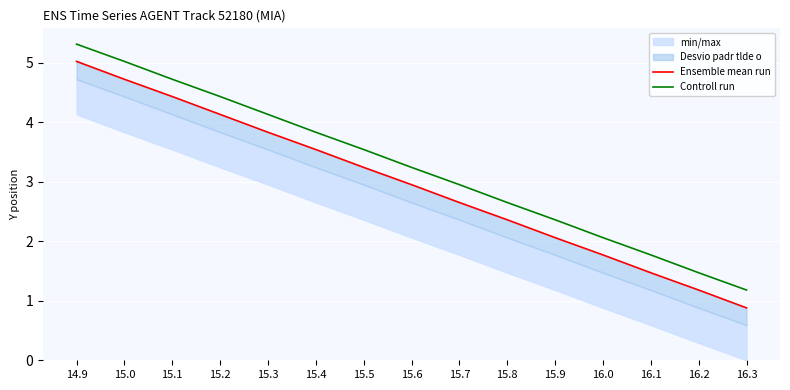

What is the minimum value shown in the chart?

0.9